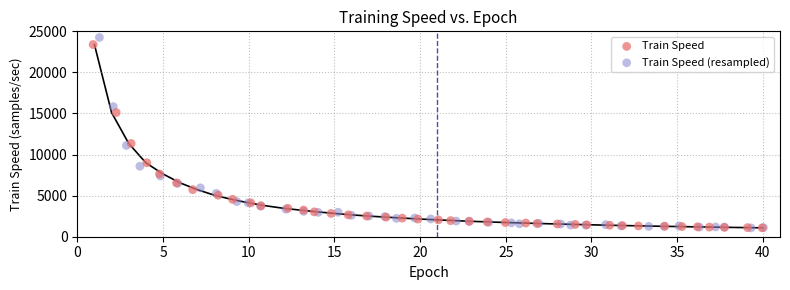

What are all the series names shown in the legend?

Train Speed, Train Speed (resampled)